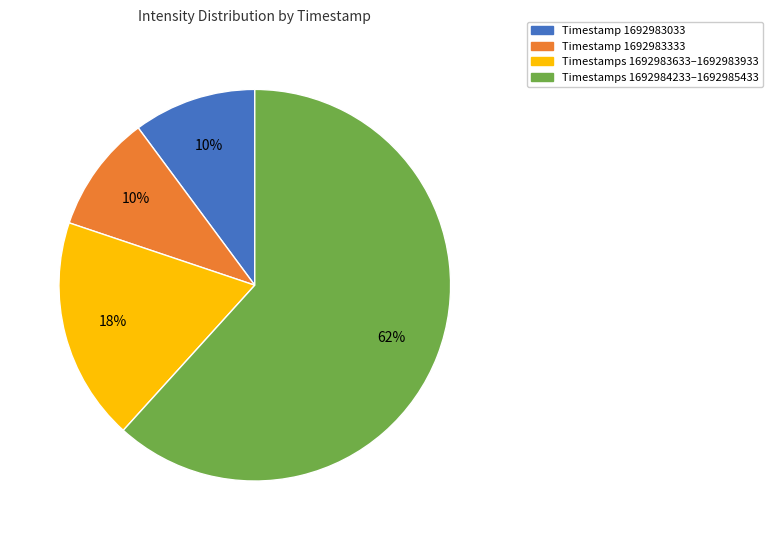

To the nearest percent, what is the difference between the Timestamp 1692983033 and Timestamps 1692984233–1692985433 slice percentages?

52%